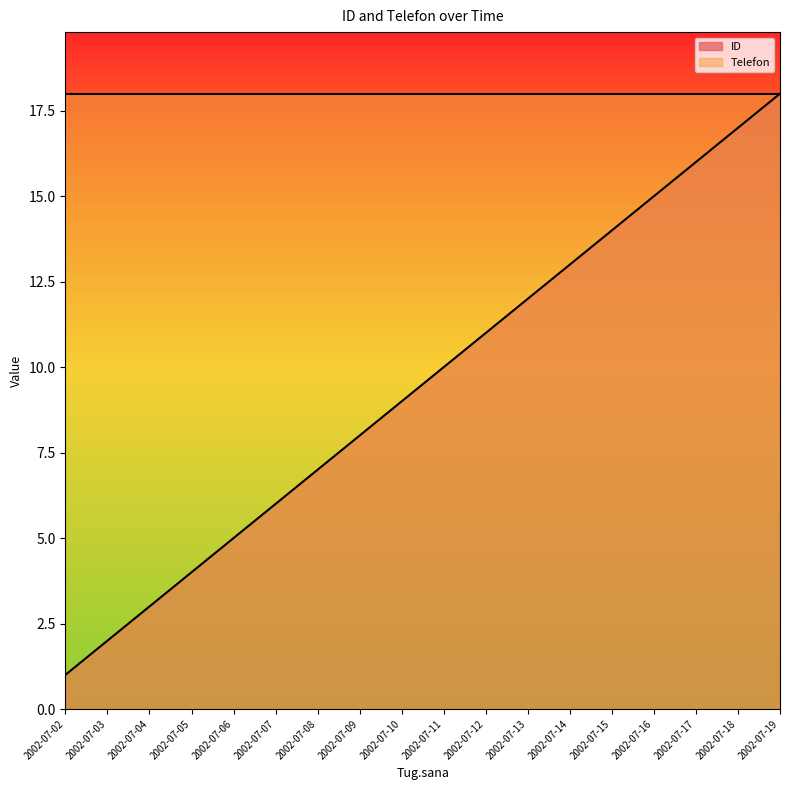

Rank the categories by value from highest to lowest.

2002-07-19, 2002-07-18, 2002-07-17, 2002-07-16, 2002-07-15, 2002-07-14, 2002-07-13, 2002-07-12, 2002-07-11, 2002-07-10, 2002-07-09, 2002-07-08, 2002-07-07, 2002-07-06, 2002-07-05, 2002-07-04, 2002-07-03, 2002-07-02